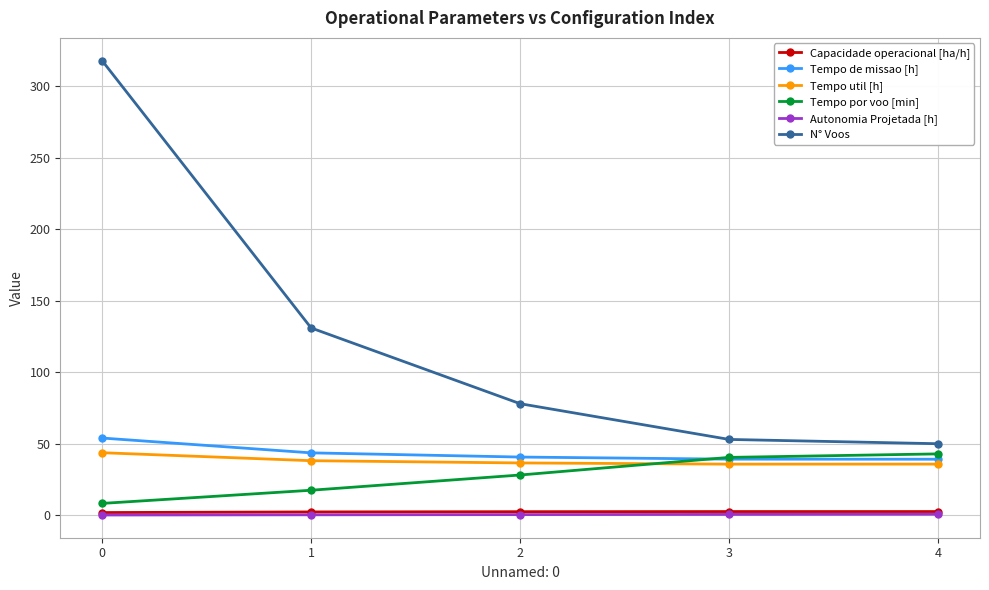

Which series changed the most between 0 and 4?

N° Voos